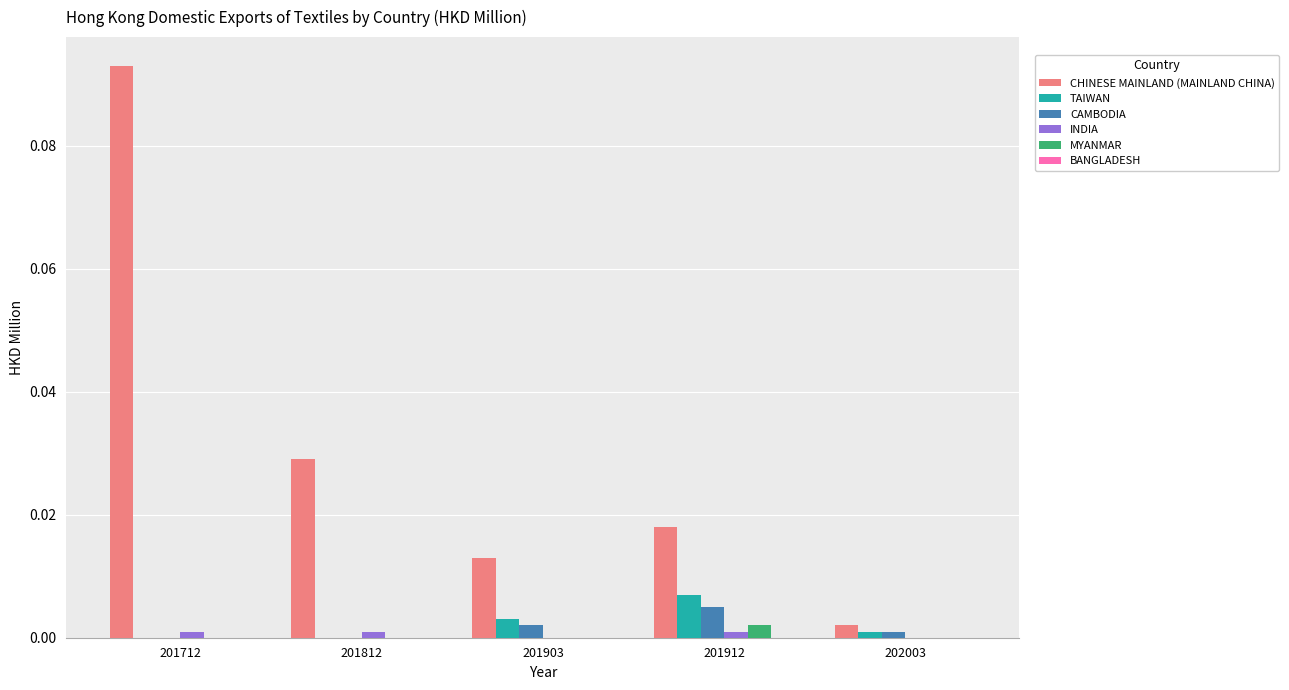

Which series has the largest range (max minus min)?

CHINESE MAINLAND (MAINLAND CHINA)